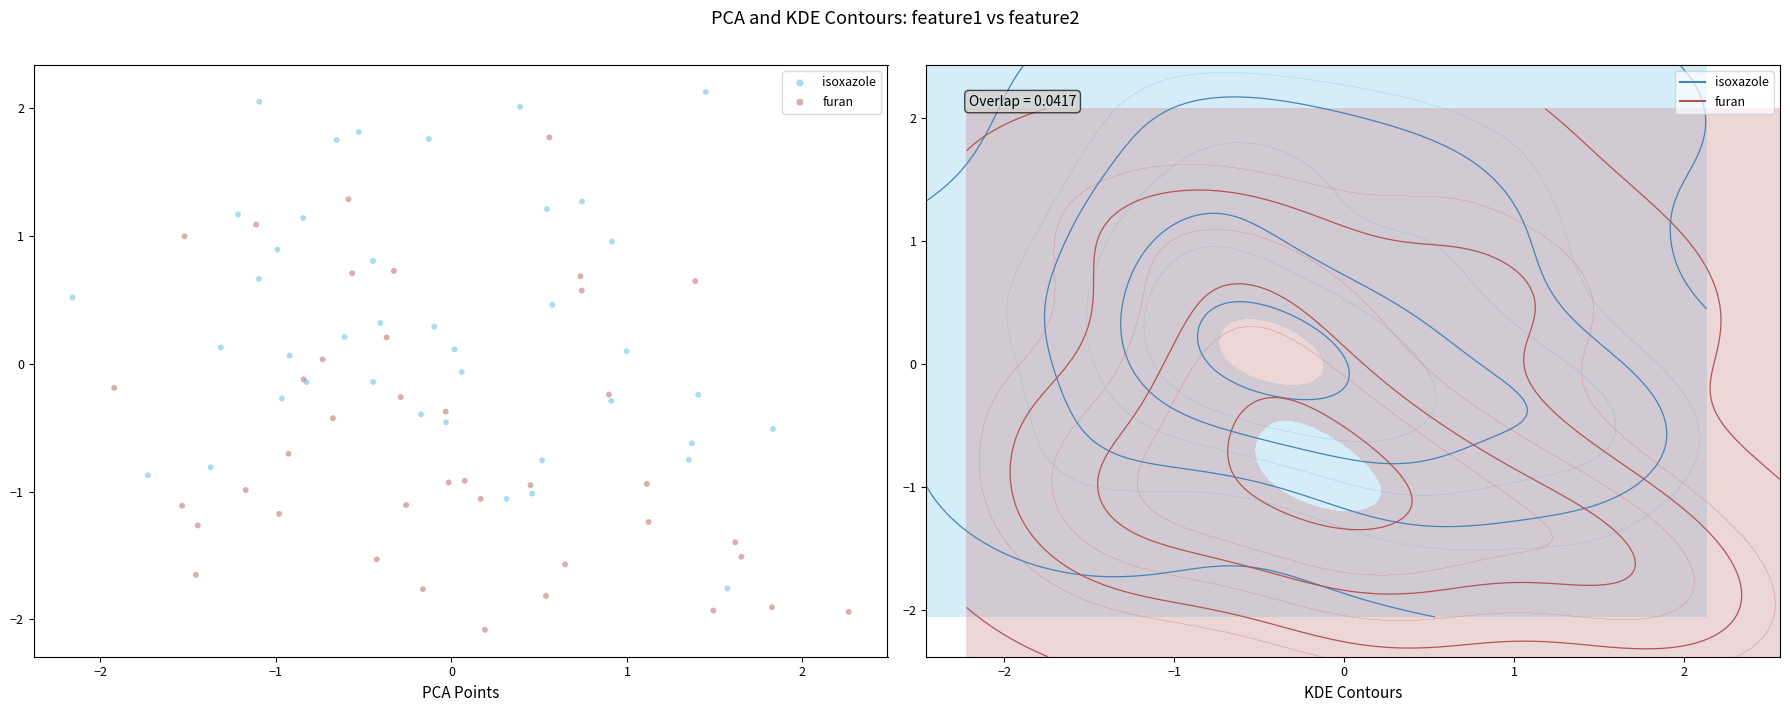

Which series contains the highest Y value?

isoxazole